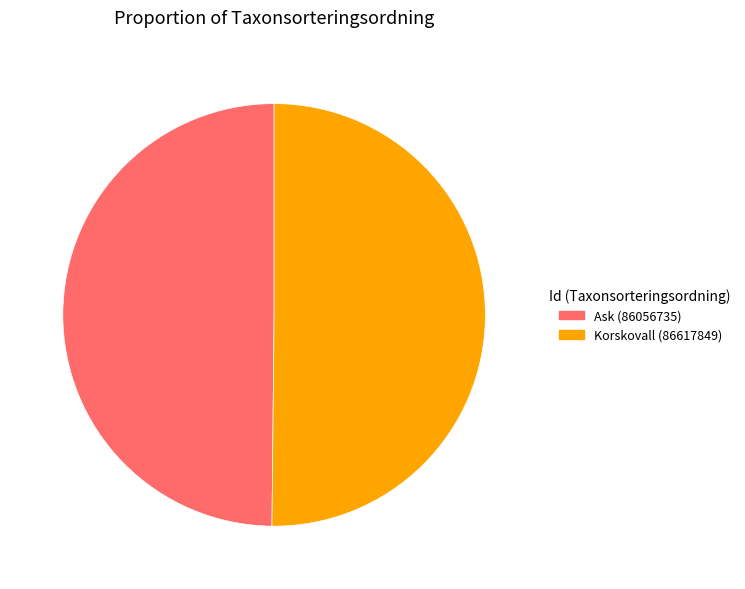

Approximately how many times larger is the value at Korskovall (86617849) compared to Ask (86056735)?

1.0